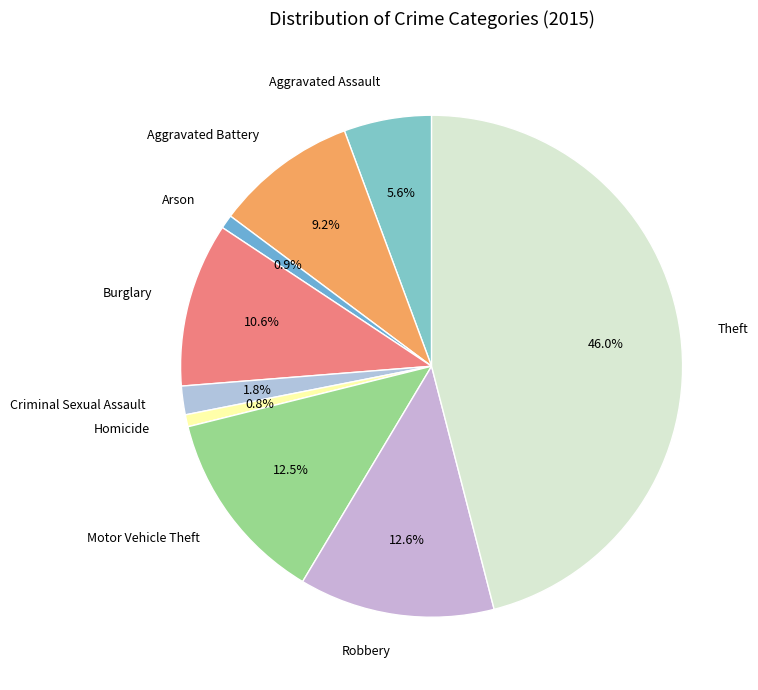

What is the ratio of the value at Arson to the value at Criminal Sexual Assault?

0.5